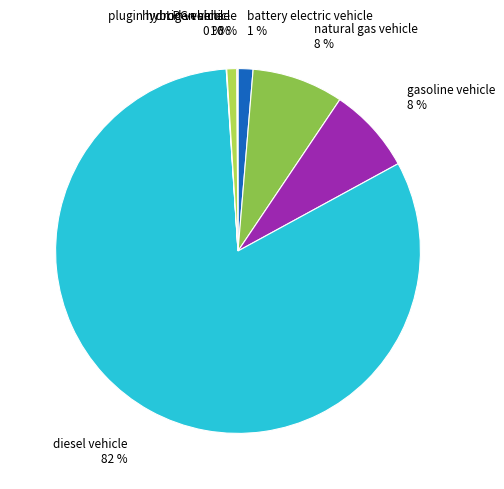

To the nearest percent, what is the average slice percentage?

14%